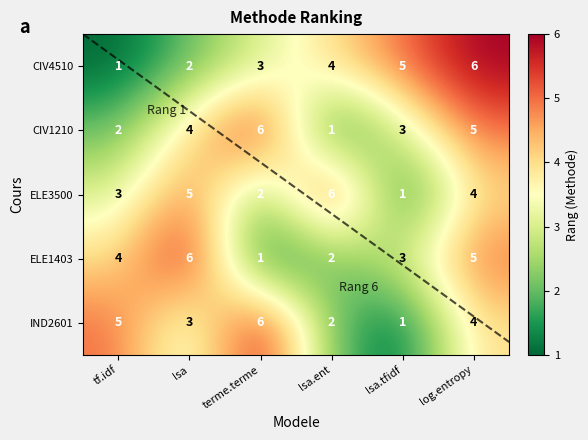

At which label is CIV4510 closest to 3?

terme.terme